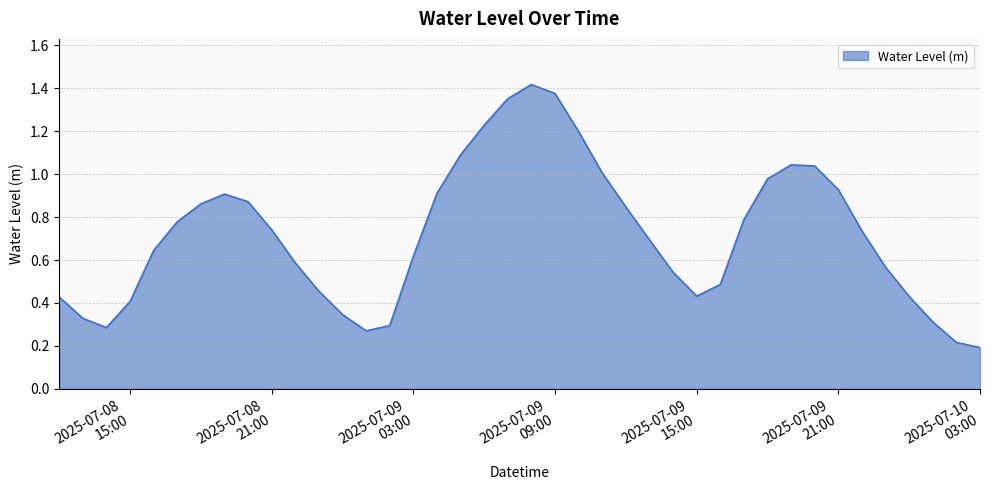

Does the chart display data point markers on the line(s)?

No